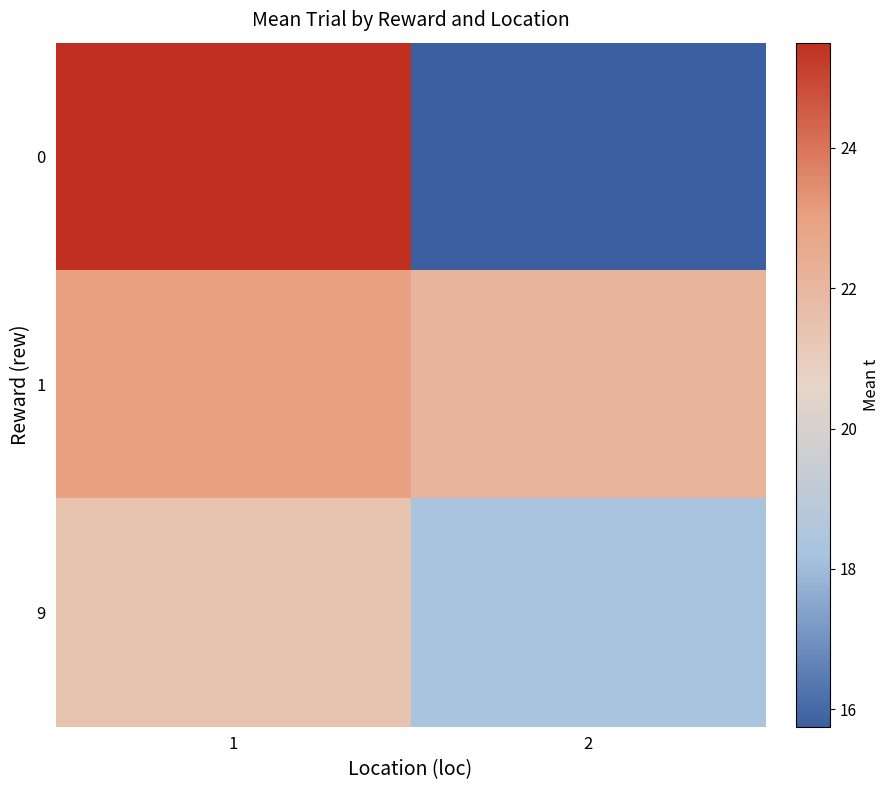

At how many categories does at least one series exceed 18?

2